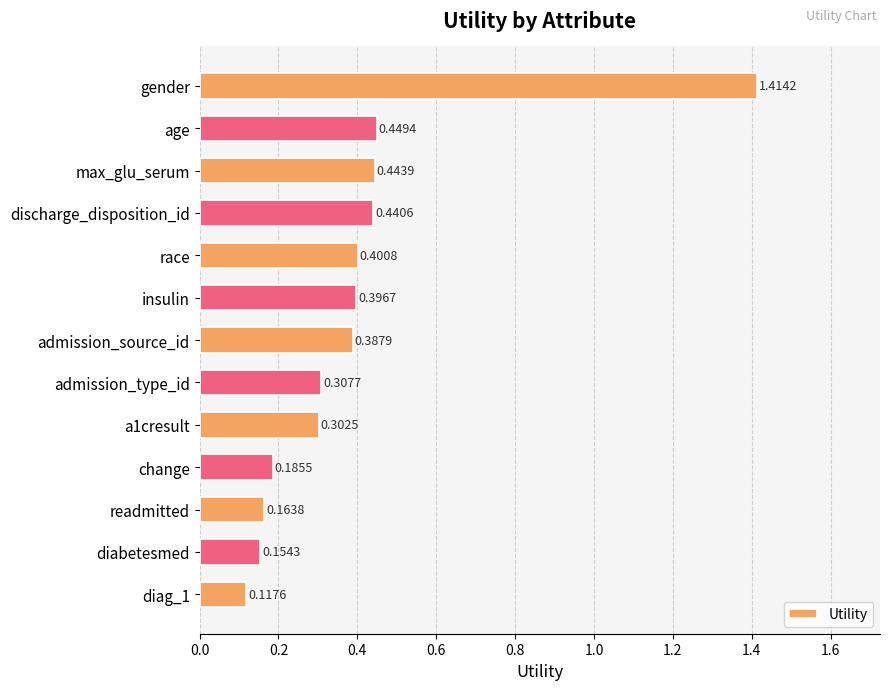

At which label is the value closest to 0?

diag_1